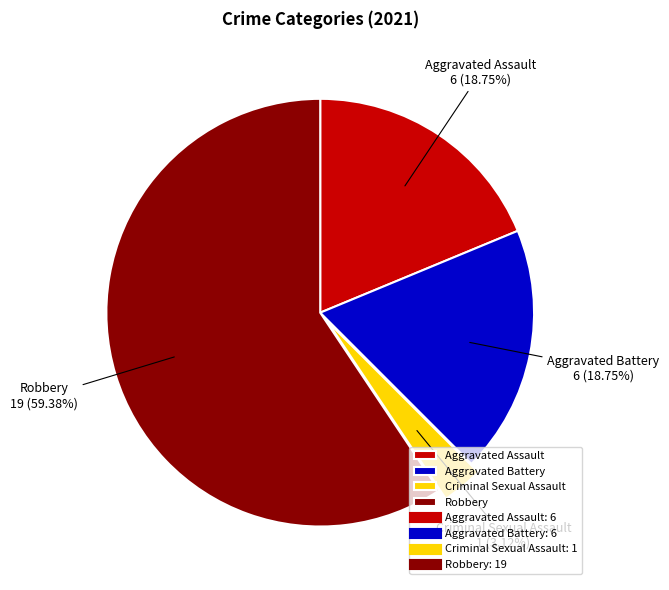

Between Criminal Sexual Assault and Robbery, which is larger?

Robbery